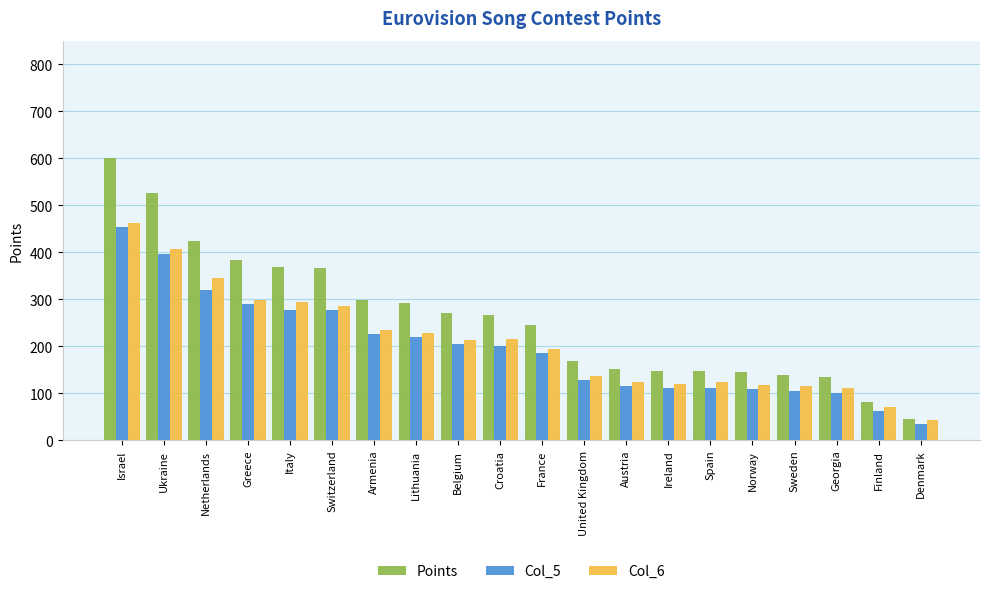

Read the Col_6 value at Belgium, to the nearest 10.

210